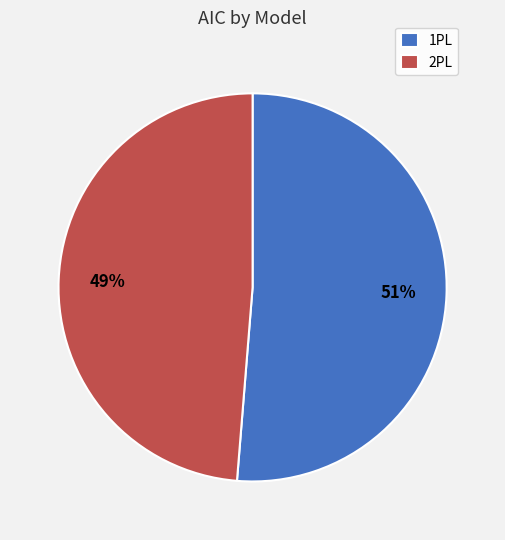

To the nearest percent, what is the average slice percentage?

50%